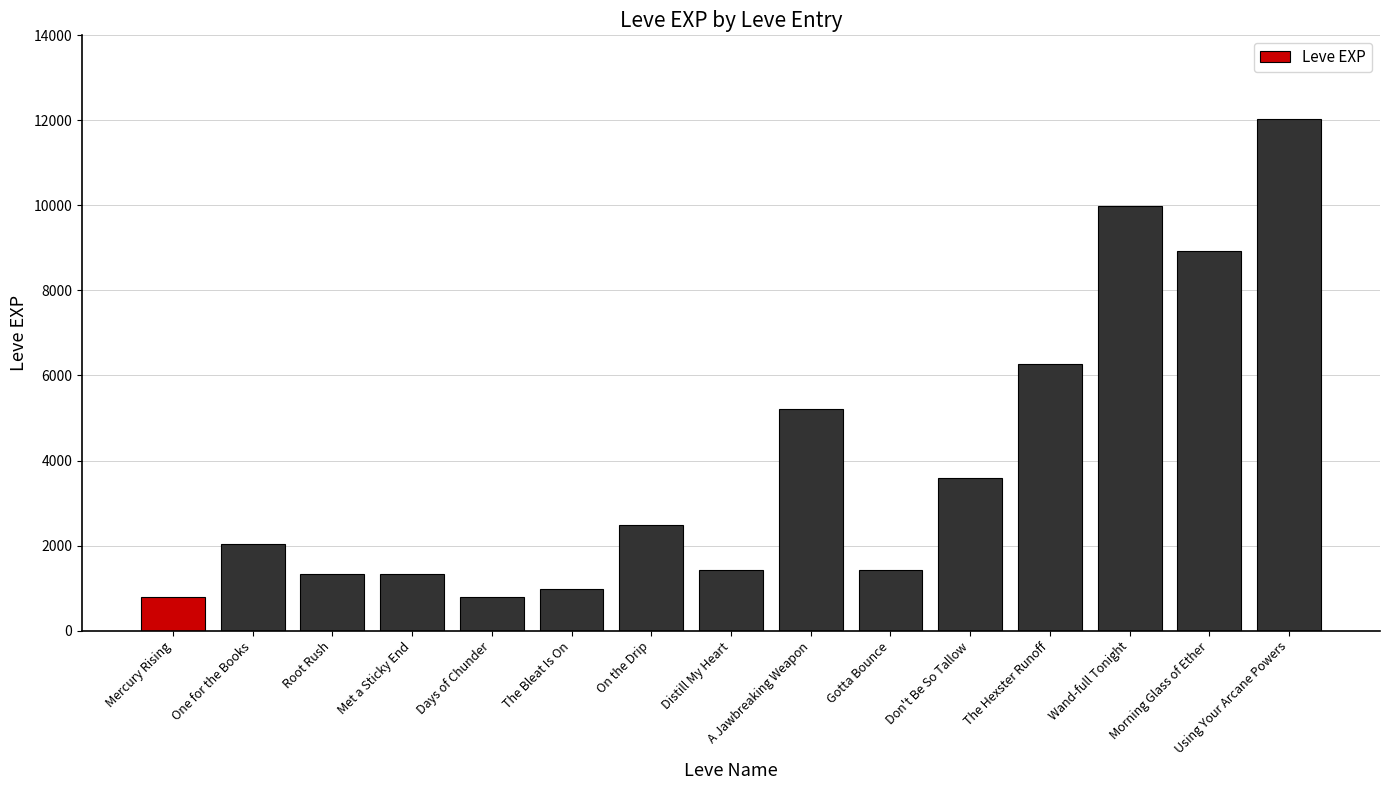

Reading right to left, list all the values displayed in this chart.

Using Your Arcane Powers=12030	Morning Glass of Ether=8930	Wand-full Tonight=9990	The Hexster Runoff=6280	Don't Be So Tallow=3600	Gotta Bounce=1420	A Jawbreaking Weapon=5220	Distill My Heart=1420	On the Drip=2490	The Bleat Is On=980	Days of Chunder=800	Met a Sticky End=1330	Root Rush=1330	One for the Books=2040	Mercury Rising=800